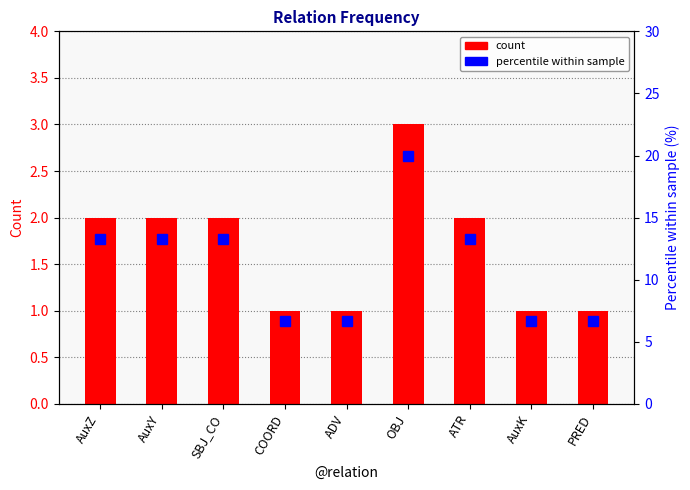

List the series in order of their peak value, lowest first.

count, percentile within sample